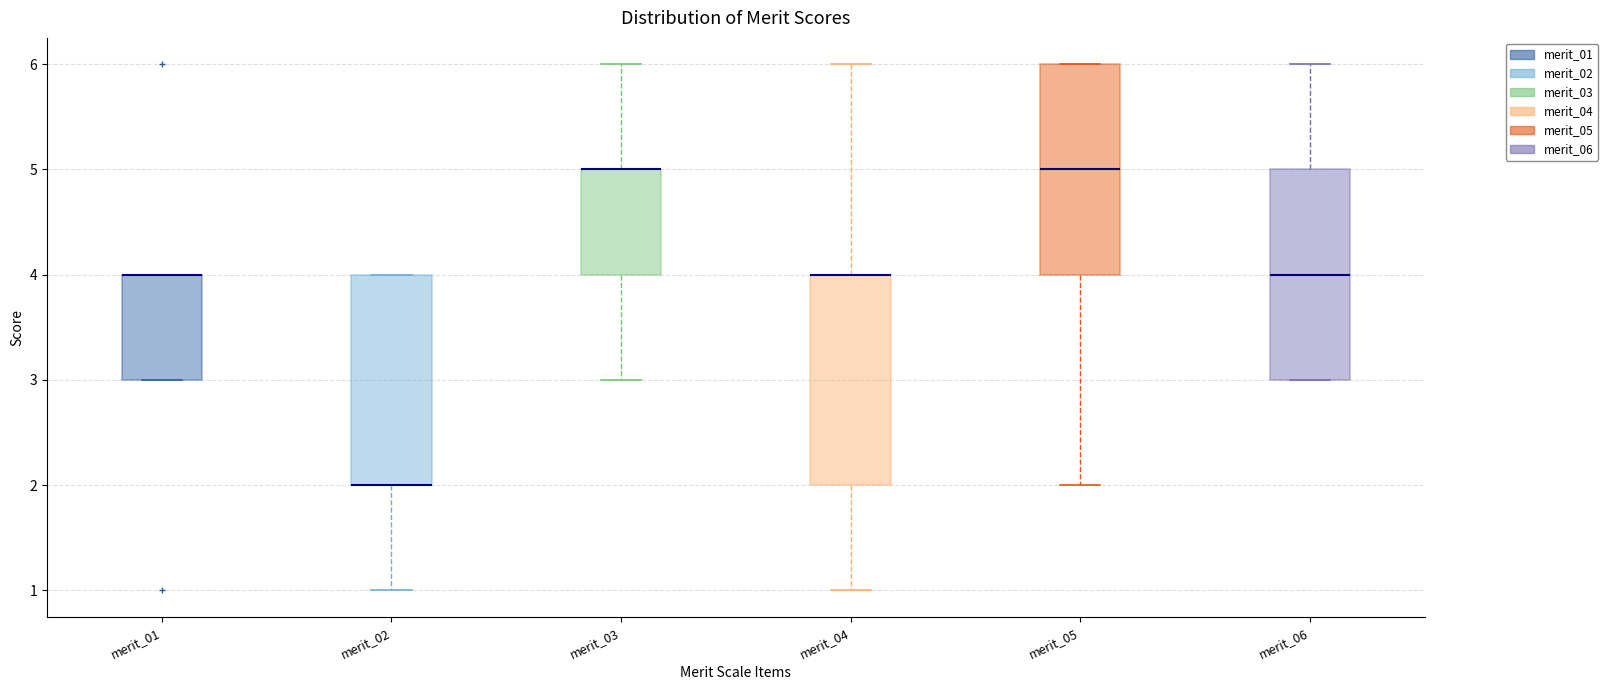

Reading left to right, transcribe this box plot: for each box, give where its median line is, the range the box spans, and where its two whiskers end, as read against the y-axis. The values are not printed on the chart, so give them approximately, as read against the axis.

merit_01: median 4 (drawn on the box's upper edge), box 3 to 4, whiskers 3 to 4
merit_02: median 2 (drawn on the box's lower edge), box 2 to 4, whiskers 1 to 4
merit_03: median 5 (drawn on the box's upper edge), box 4 to 5, whiskers 3 to 6
merit_04: median 4 (drawn on the box's upper edge), box 2 to 4, whiskers 1 to 6
merit_05: median 5, box 4 to 6, whiskers 2 to 6
merit_06: median 4, box 3 to 5, whiskers 3 to 6